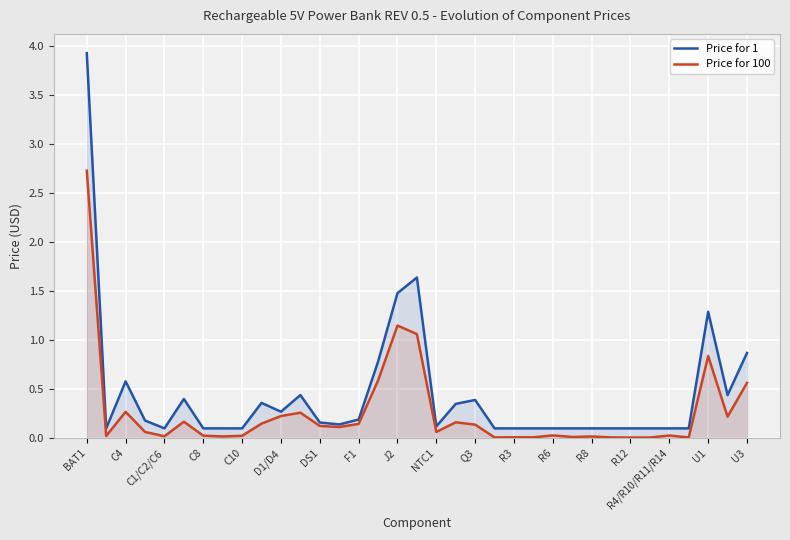

What is the greatest value displayed?

3.9